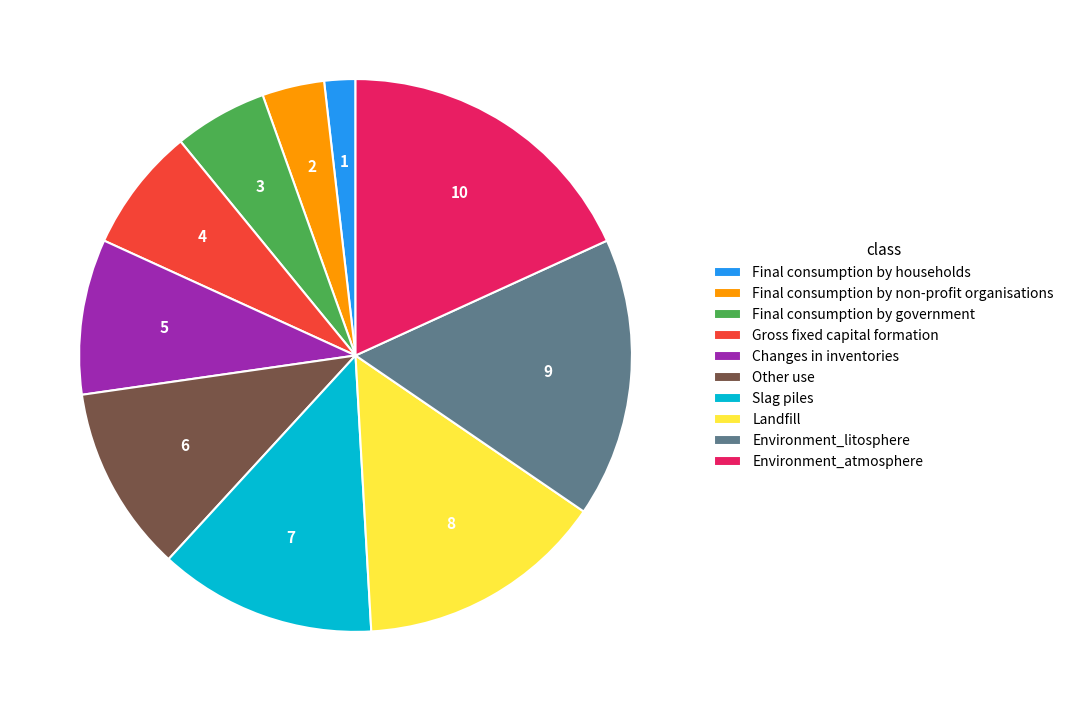

Which category has the smallest portion of the pie?

Final consumption by households